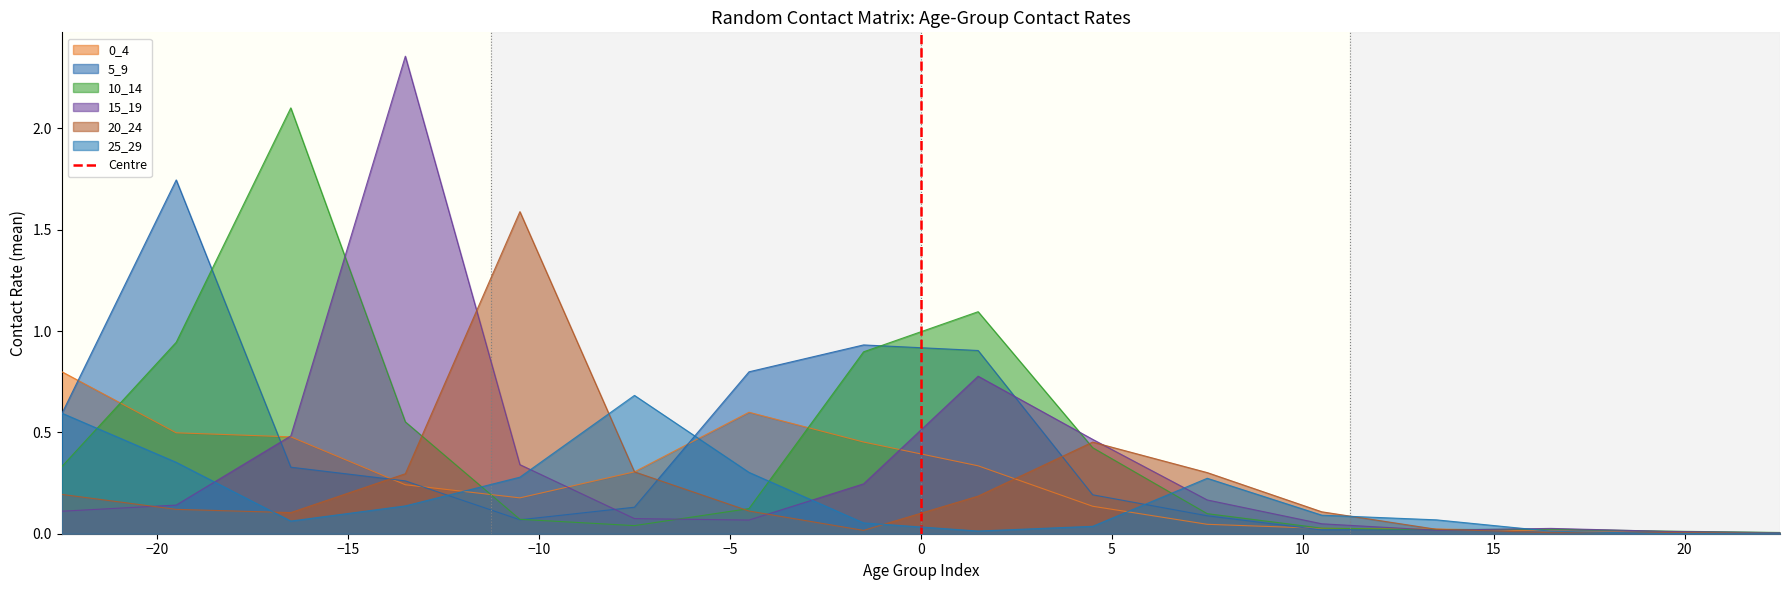

Does the chart display data point markers on the line(s)?

No